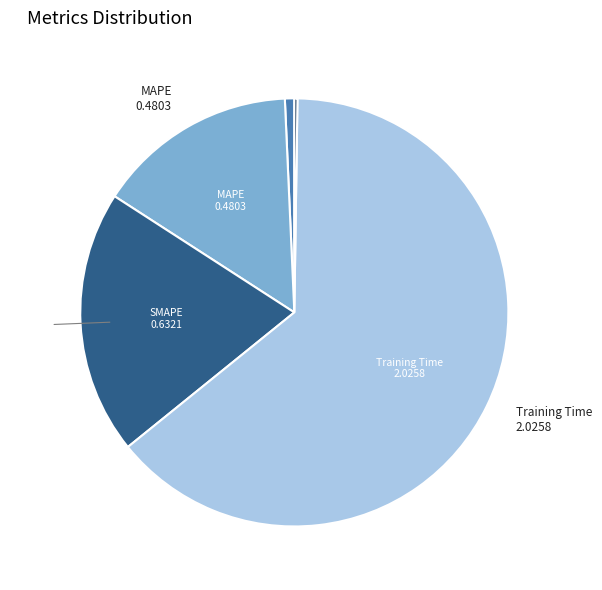

Does any single category account for the majority?

Yes